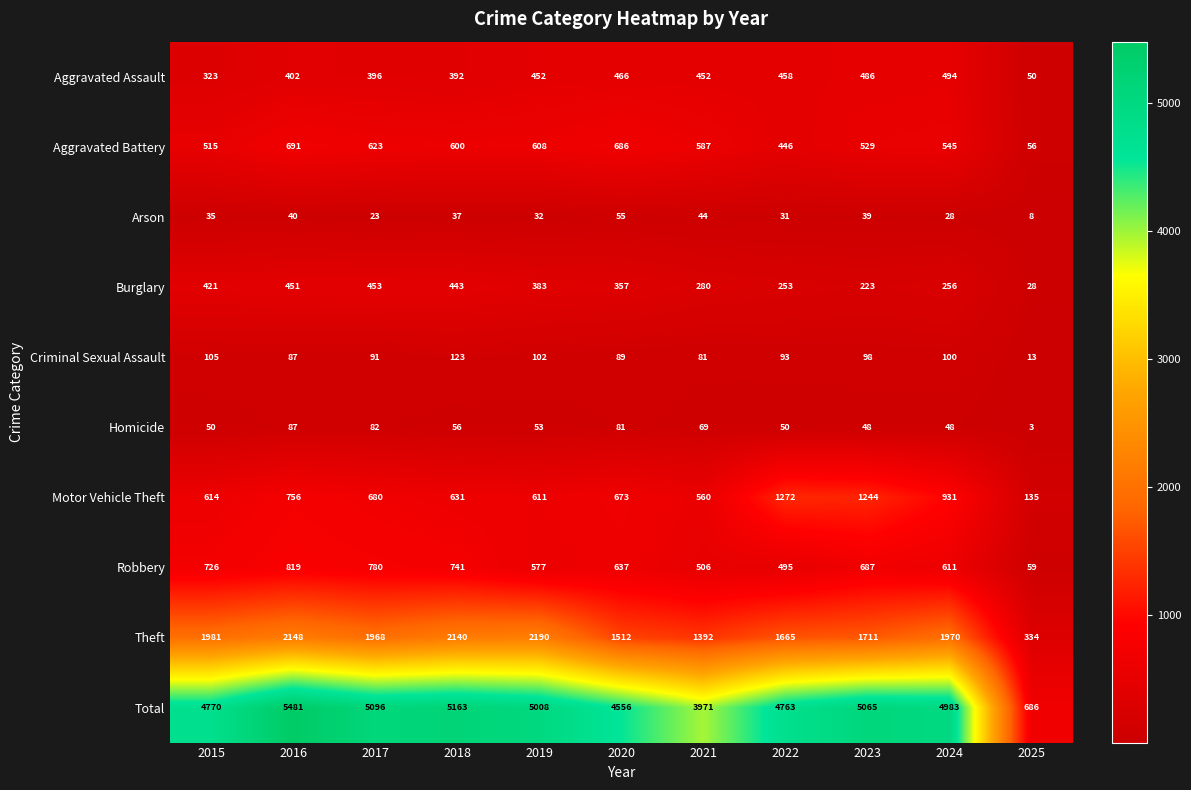

What is the total value across all series at 2019?

10016